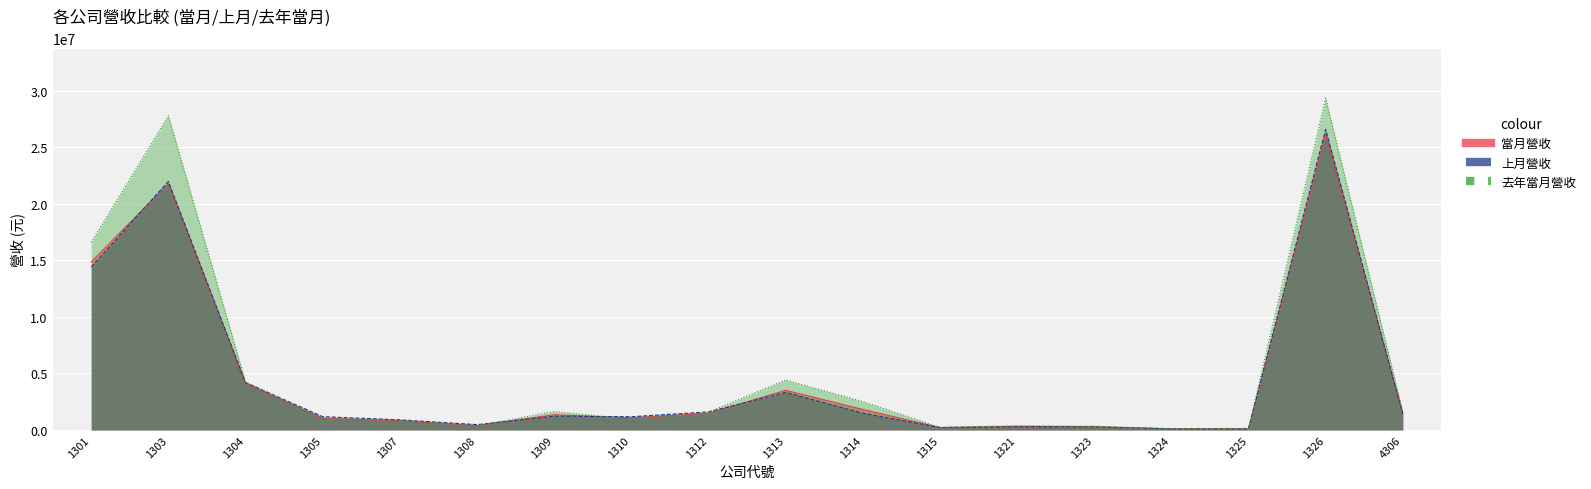

The value of 上月營收 at 1309 is 2034843. True or false?

False